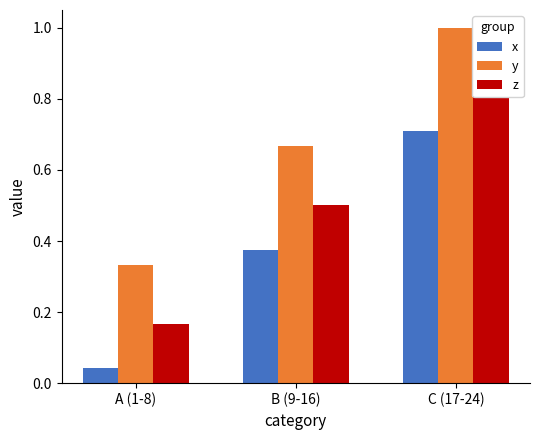

Rank the series at B (9-16) from highest to lowest value.

y, z, x